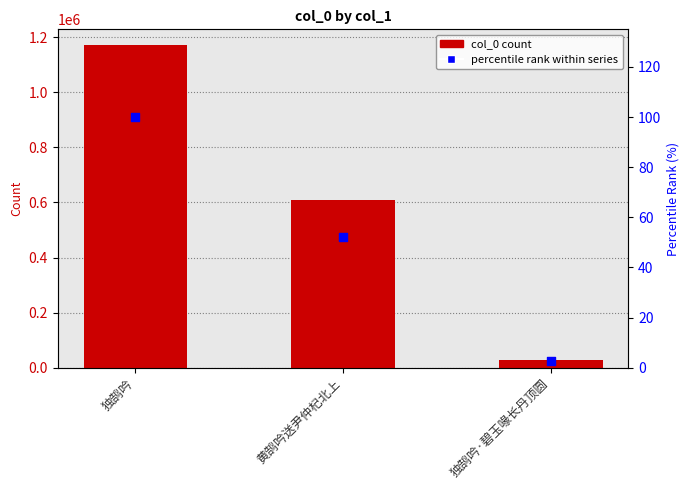

At how many categories does at least one series exceed 859985?

1